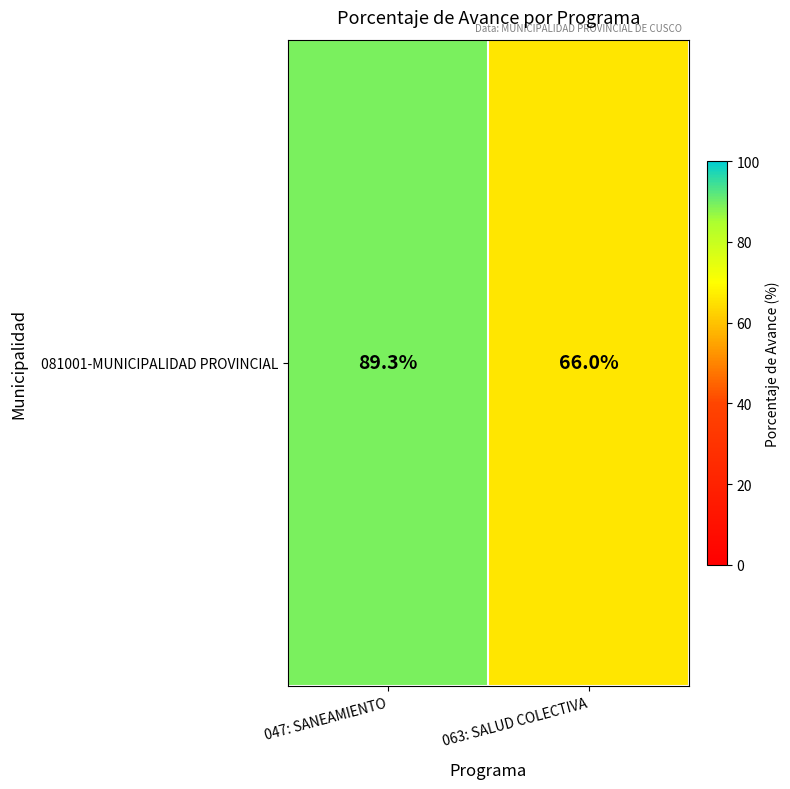

How many data points are above 89?

1